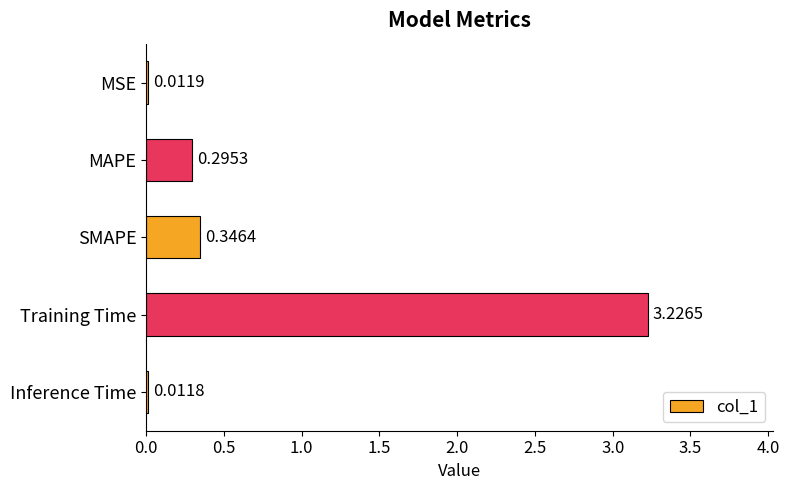

How many categories are shown in the chart?

5